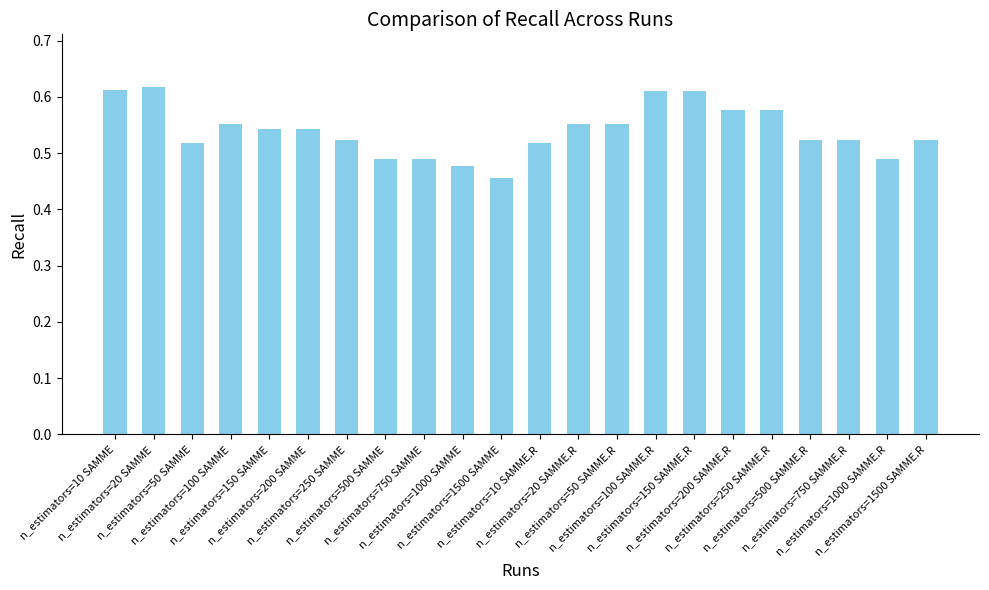

Count the values in the range 0 to 1.

22